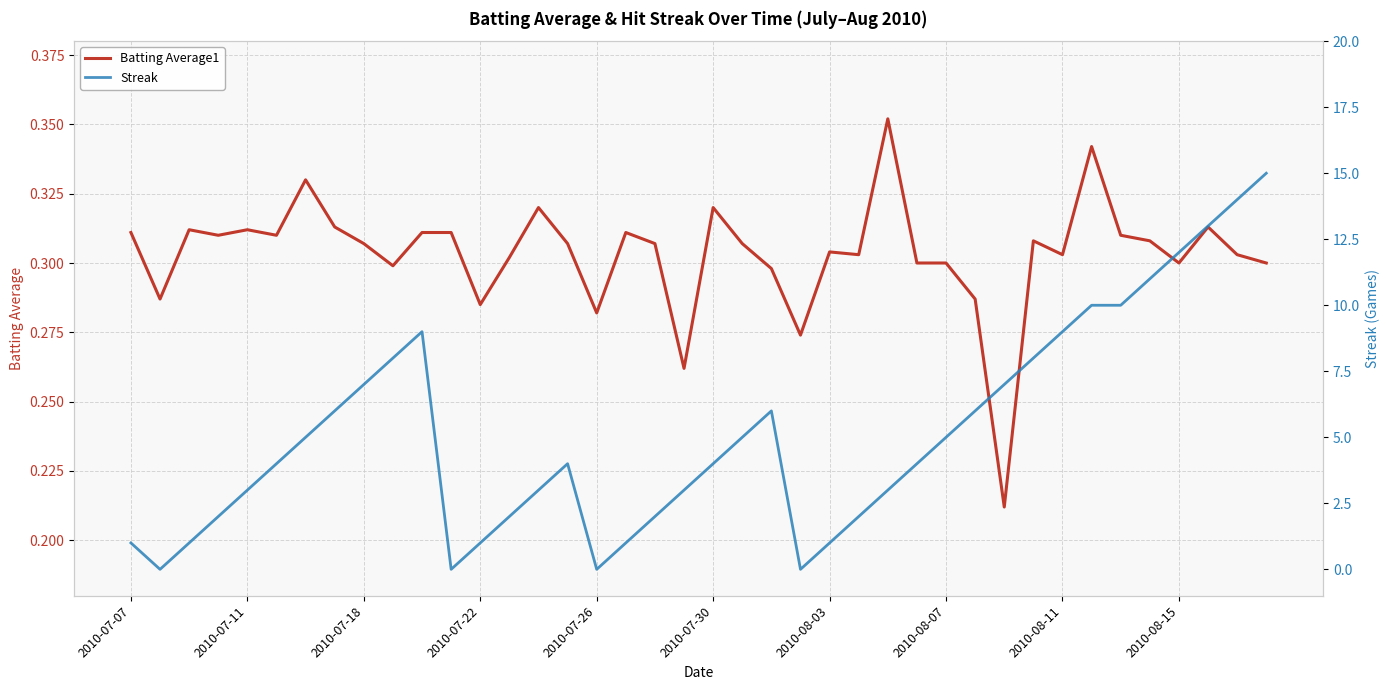

Is the value of Streak at 2010-08-11 greater than the value of Batting Average1 at 30?

Yes